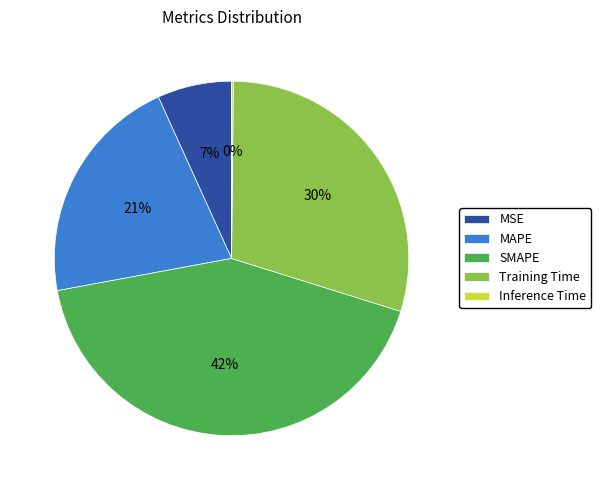

To the nearest percent, what is the difference between the largest and smallest slice percentages?

42%